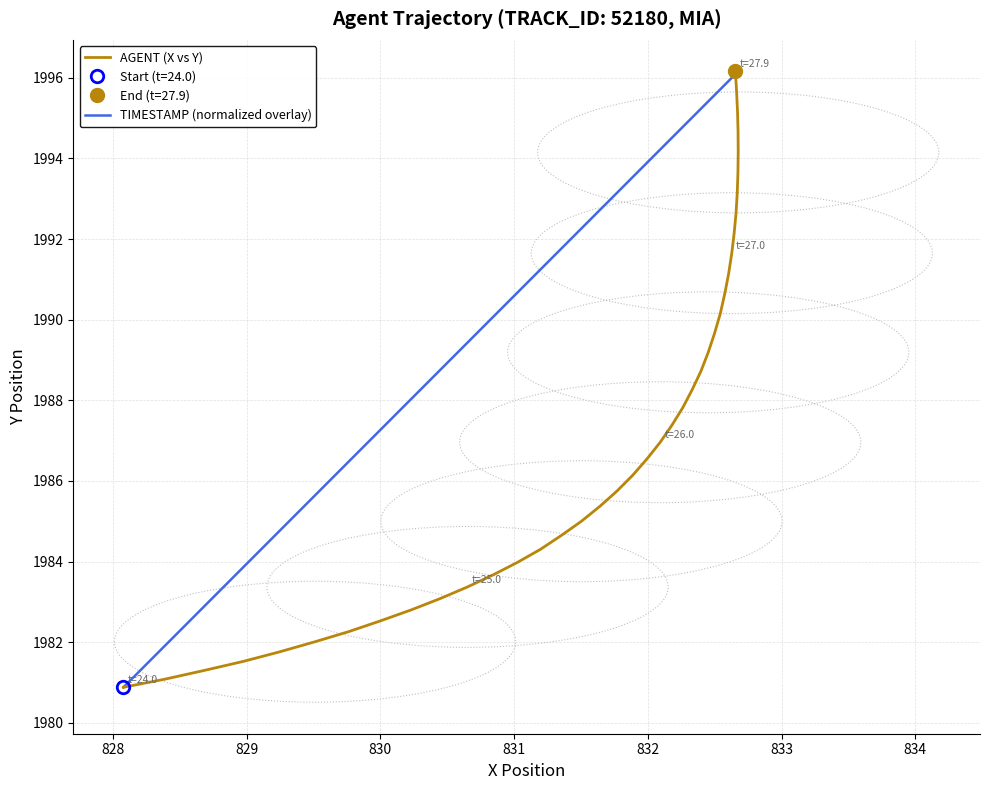

What is the greatest value displayed?

1996.2